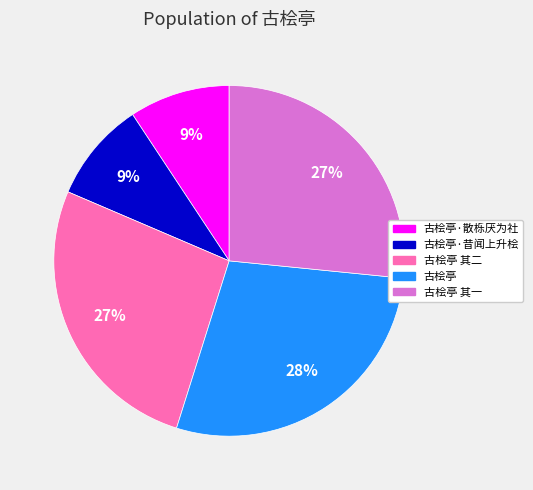

True or false: 古桧亭 其二 accounts for 35% of the total.

False